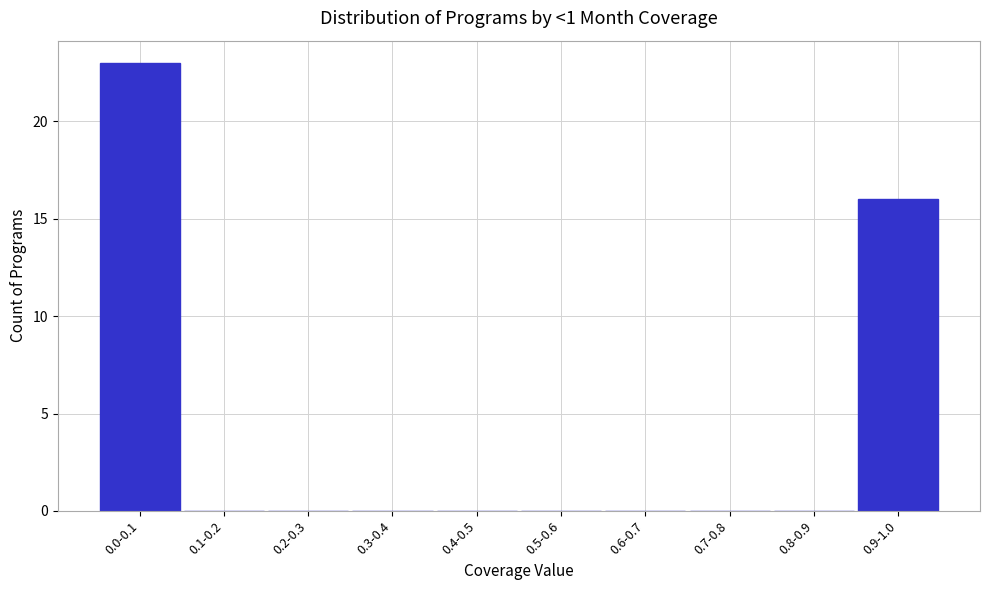

Reading right to left, extract all data points from this chart.

0.9-1.0=16	0.8-0.9=0	0.7-0.8=0	0.6-0.7=0	0.5-0.6=0	0.4-0.5=0	0.3-0.4=0	0.2-0.3=0	0.1-0.2=0	0.0-0.1=23